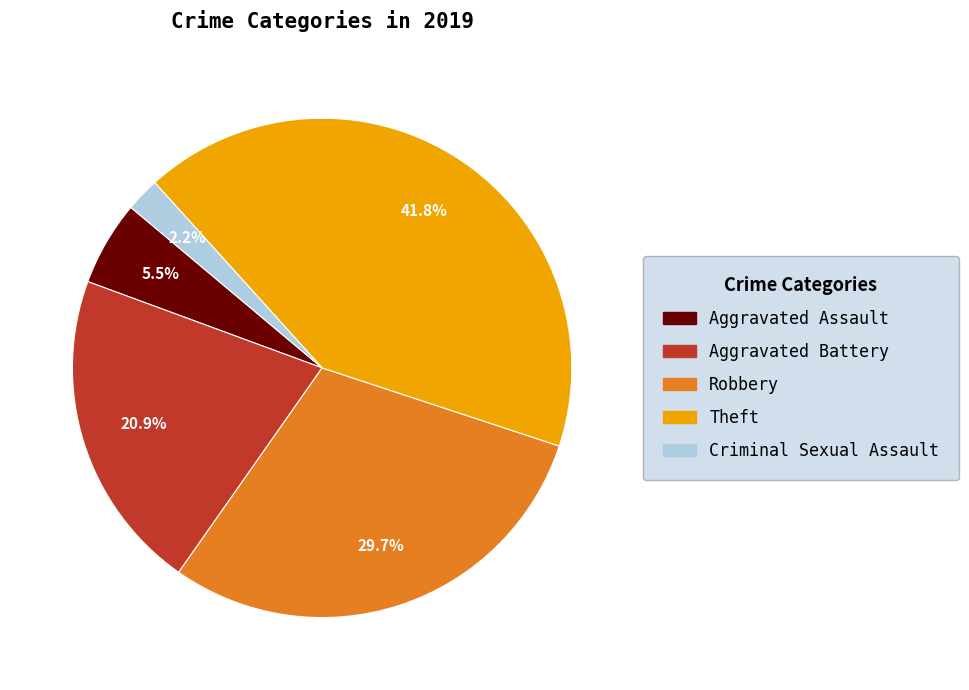

Which slice is the largest?

Theft